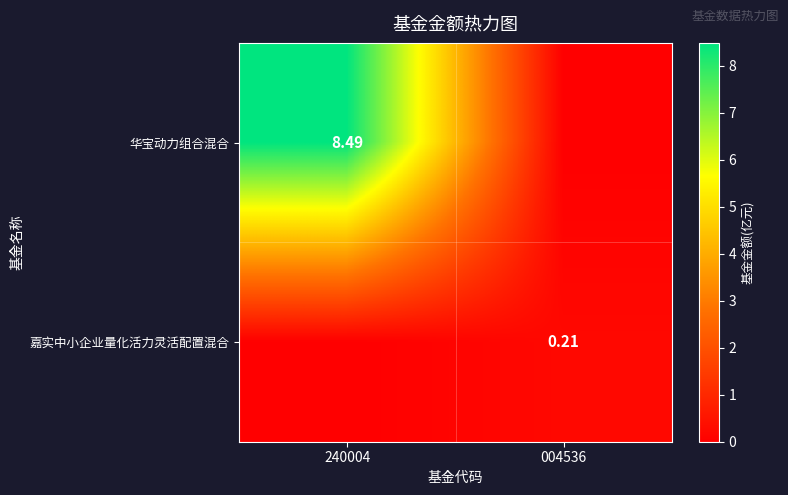

List the series in order of their overall mean, lowest first.

嘉实中小企业量化活力灵活配置混合, 华宝动力组合混合